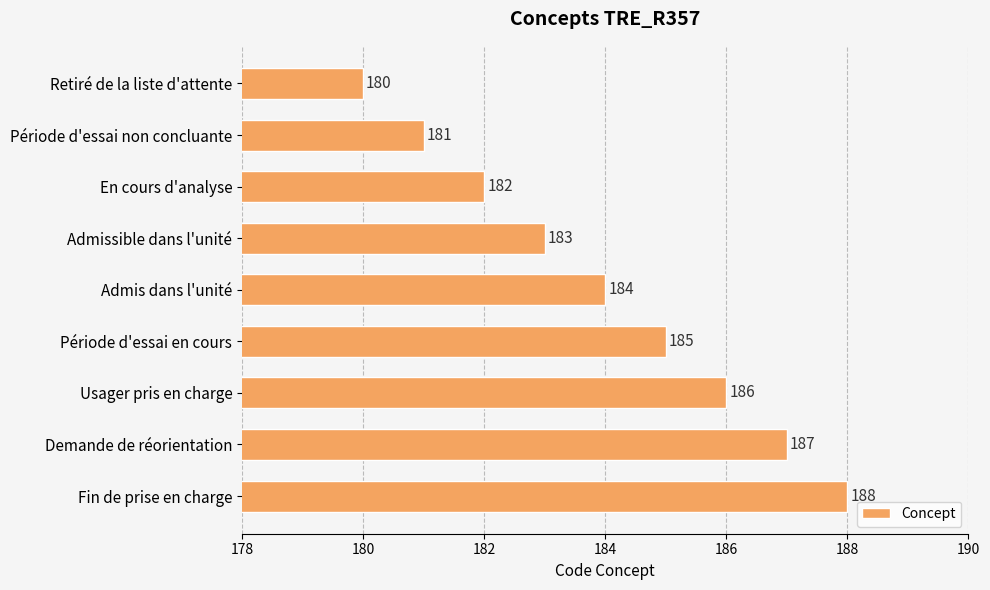

What is the label of the 8th bar from the bottom?

Période d'essai non concluante